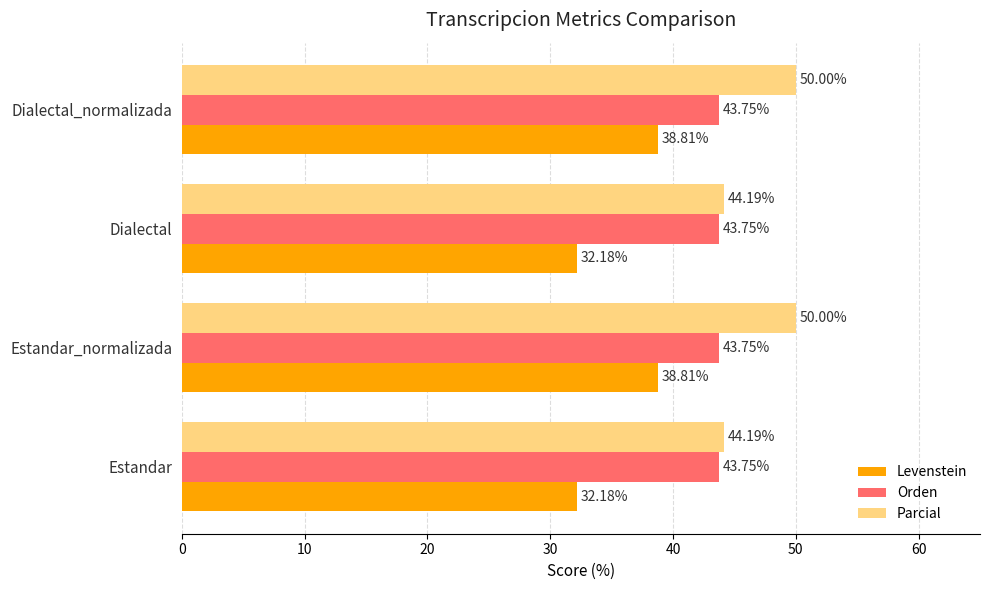

Which series has the widest spread of values?

Levenstein